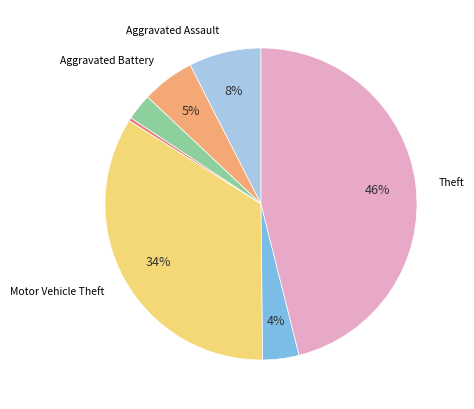

To the nearest percent, what is the difference between the largest and smallest slice percentages?

46%